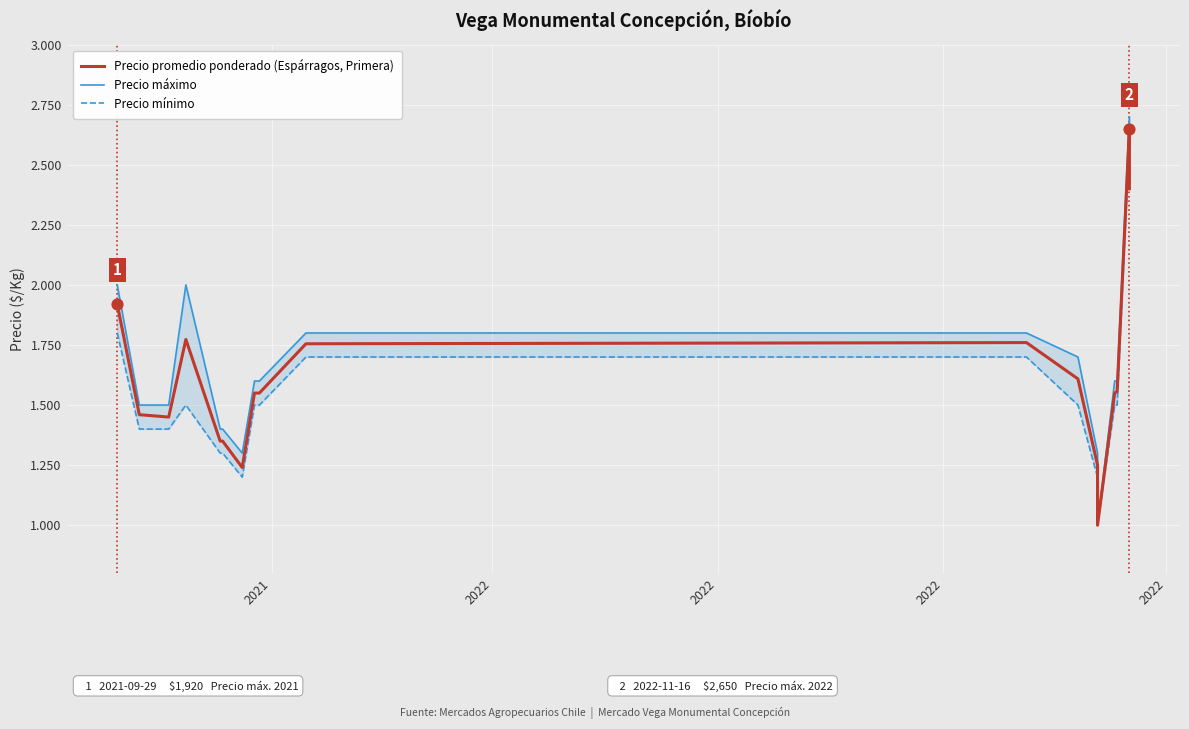

Which series contains the lowest Y value?

Precio máximo